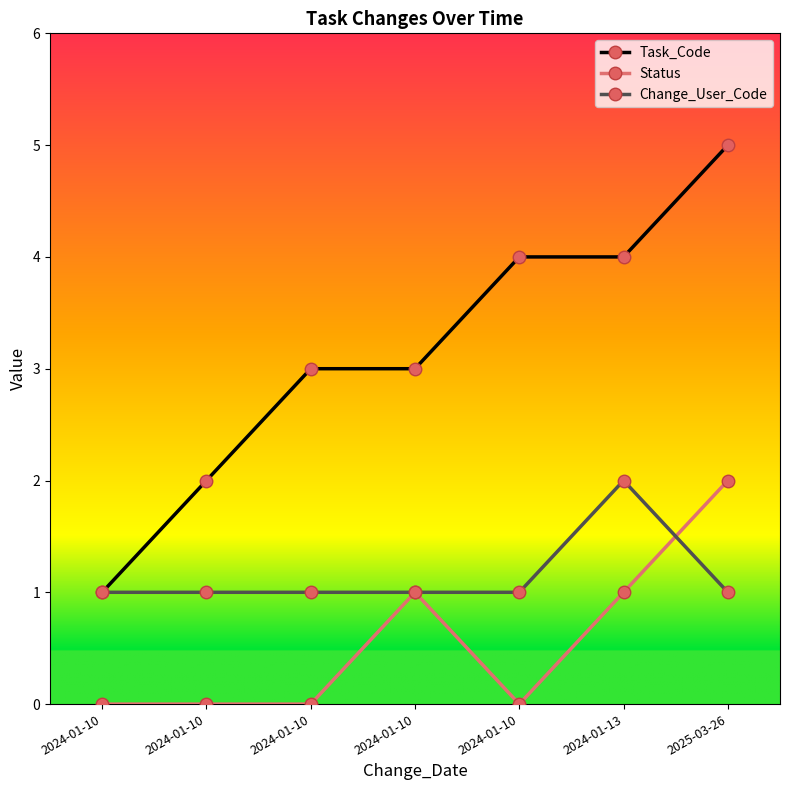

What are all the series names shown in the legend?

Task_Code, Status, Change_User_Code